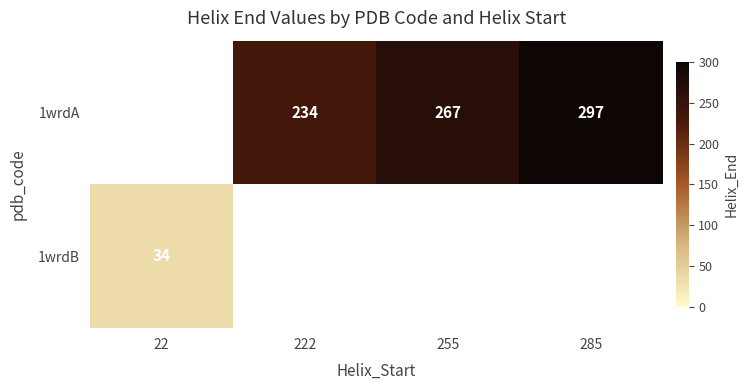

The 1wrdB series shows 21 at 22. True or false?

False